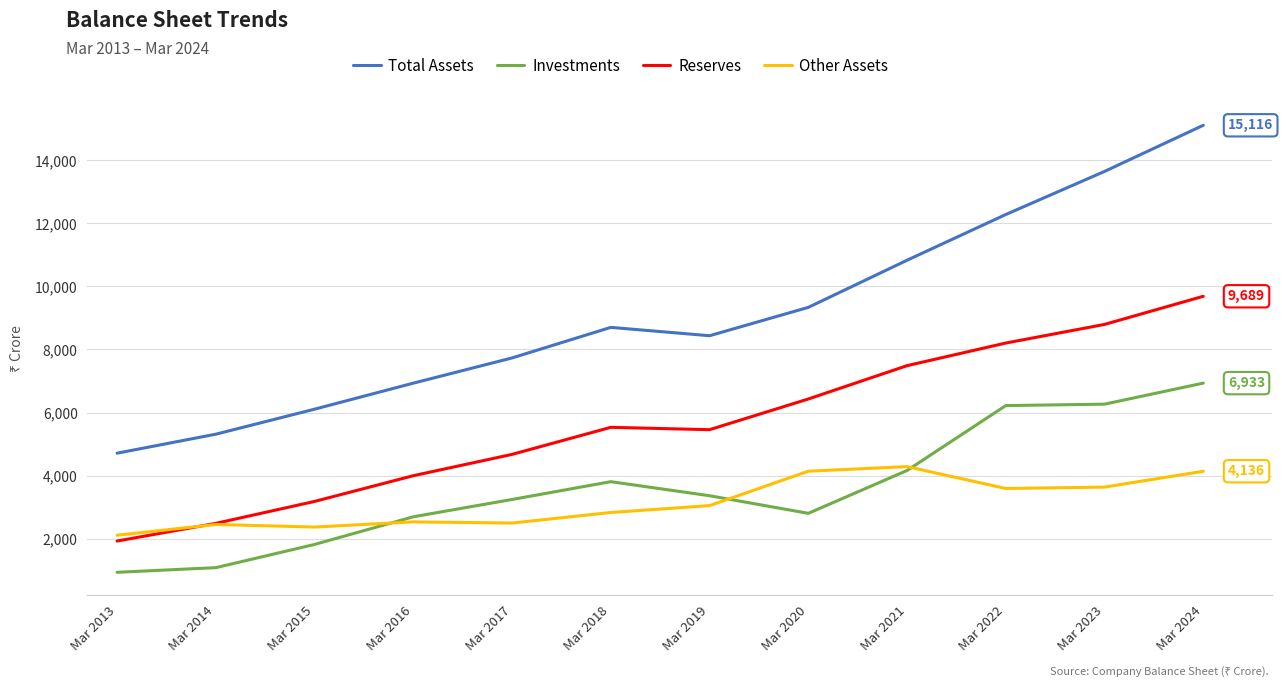

How many categories are shown in the chart?

12